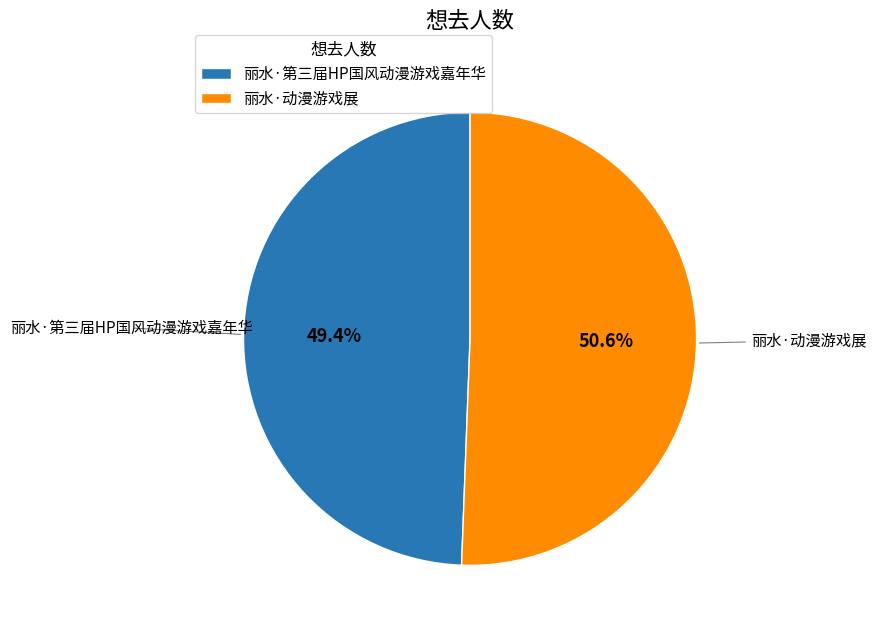

Between 丽水·动漫游戏展 and 丽水·第三届HP国风动漫游戏嘉年华, which is larger?

丽水·动漫游戏展